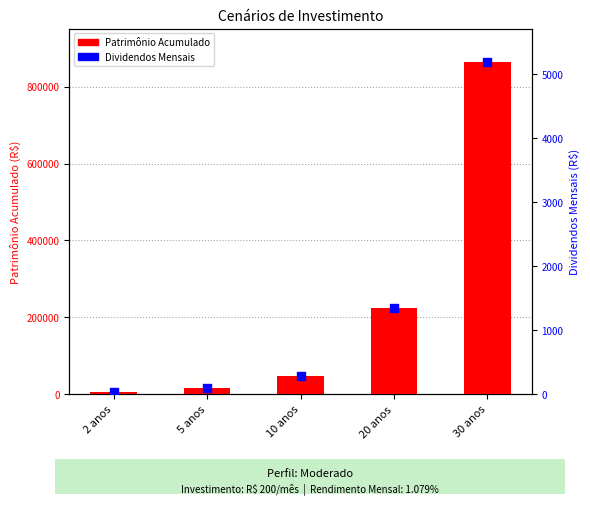

Which series contains the lowest Y value?

Dividendos Mensais